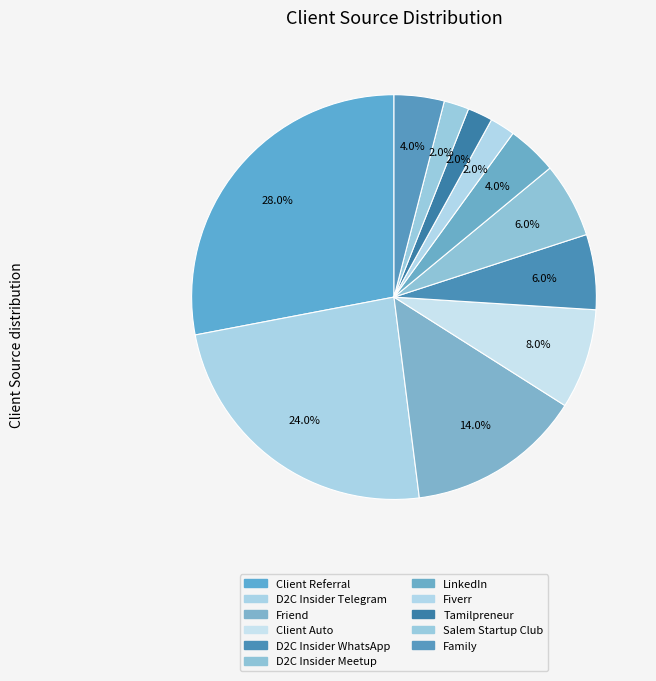

Approximately how many times larger is the value at Friend compared to Client Referral?

0.5